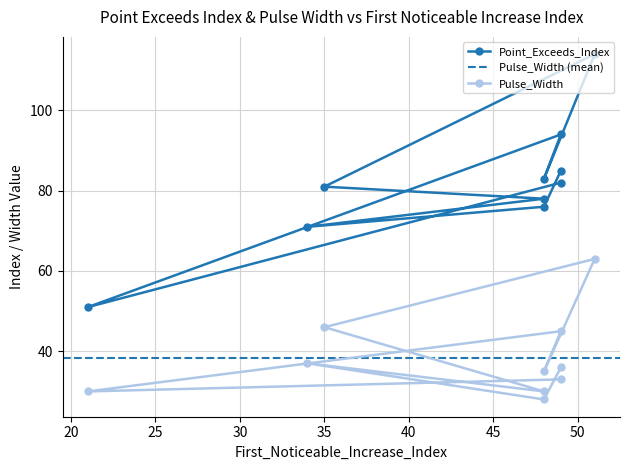

Read the Point_Exceeds_Index value at 21.

51